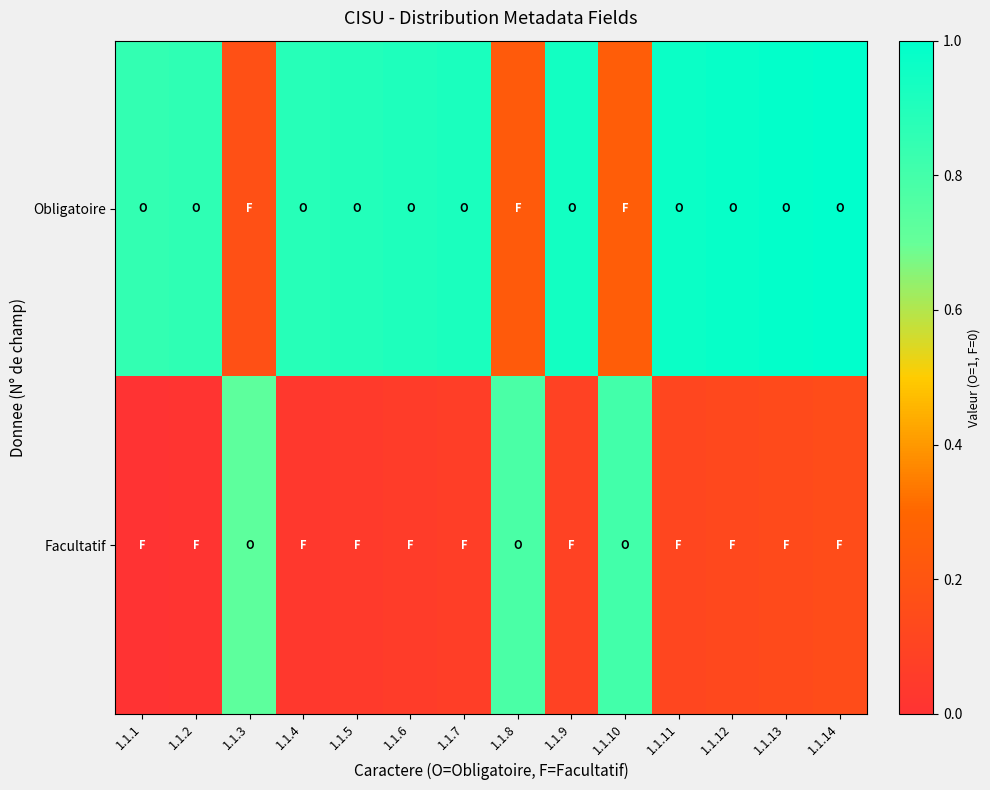

List the series in order of their peak value, highest first.

Obligatoire, Facultatif